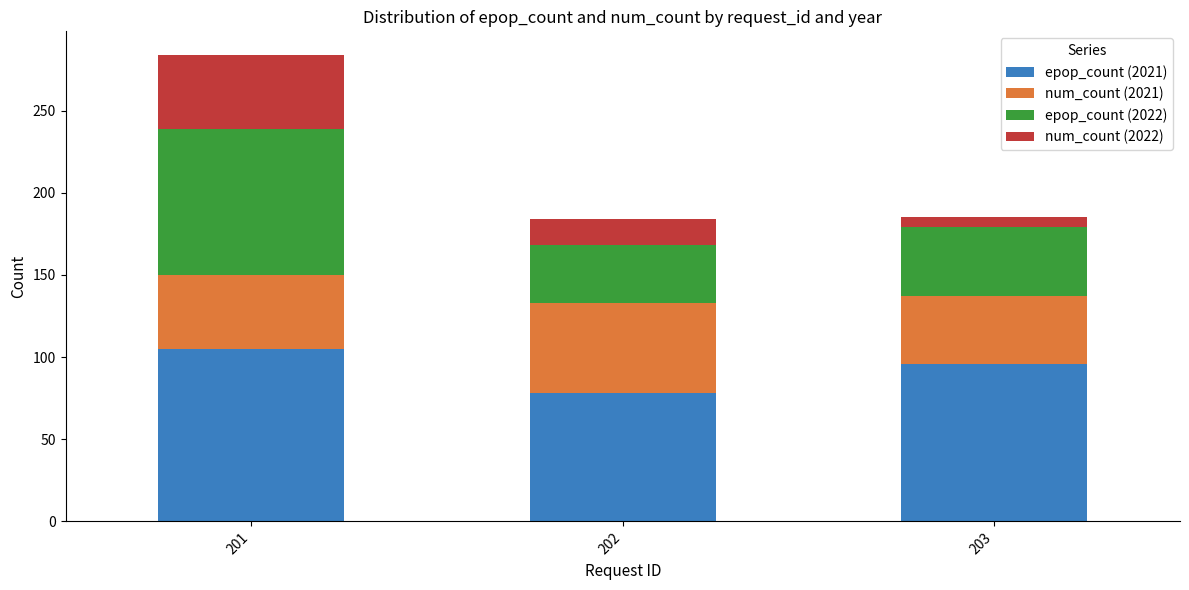

Reading left to right, list the values for the epop_count (2021) series.

201=105	202=78	203=96